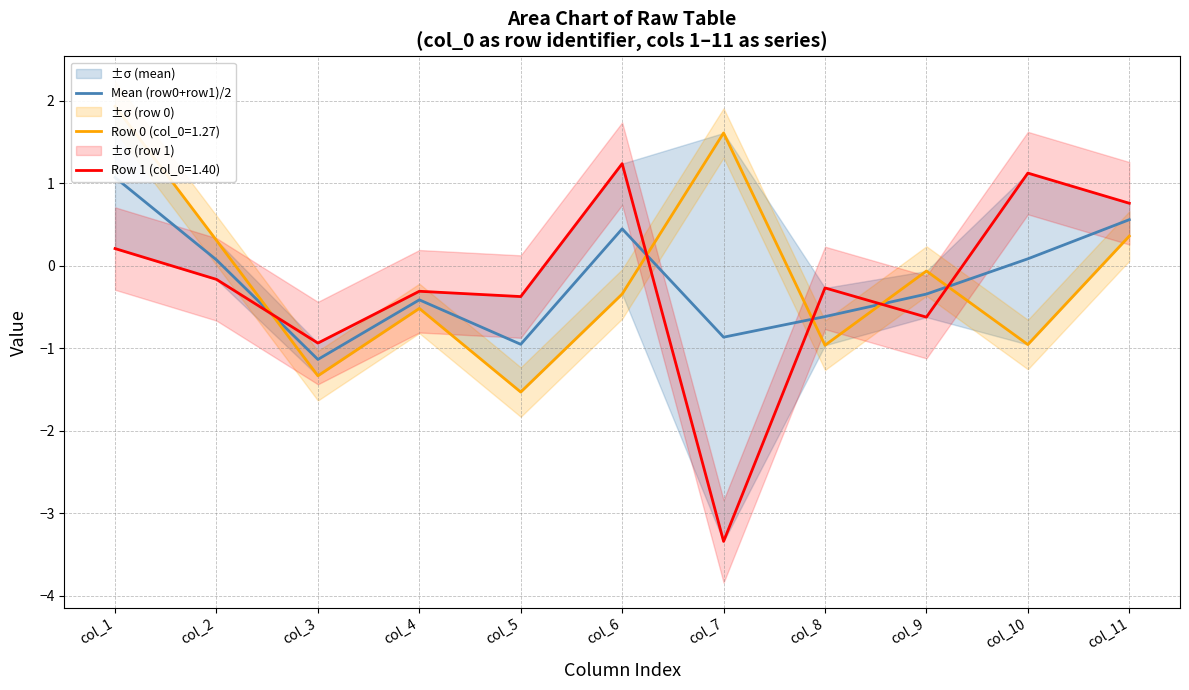

Count the number of values greater than 0.

5